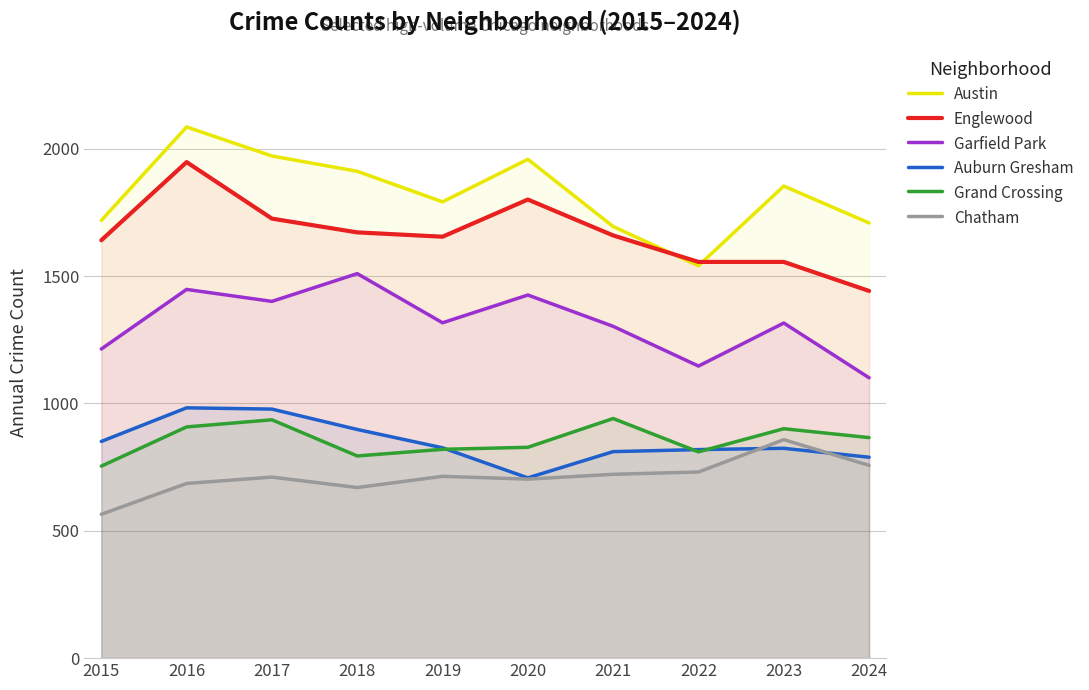

Rank the series at 2021 from highest to lowest value.

Austin, Englewood, Garfield Park, Grand Crossing, Auburn Gresham, Chatham